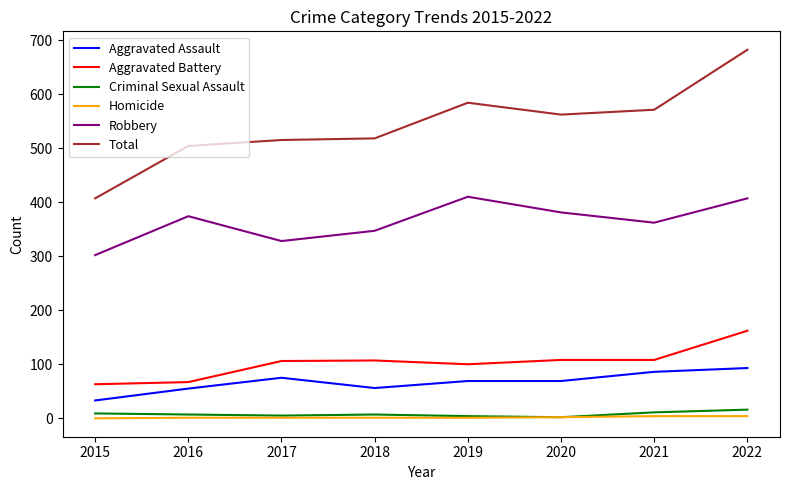

The Total series shows 591 at 2015. True or false?

False